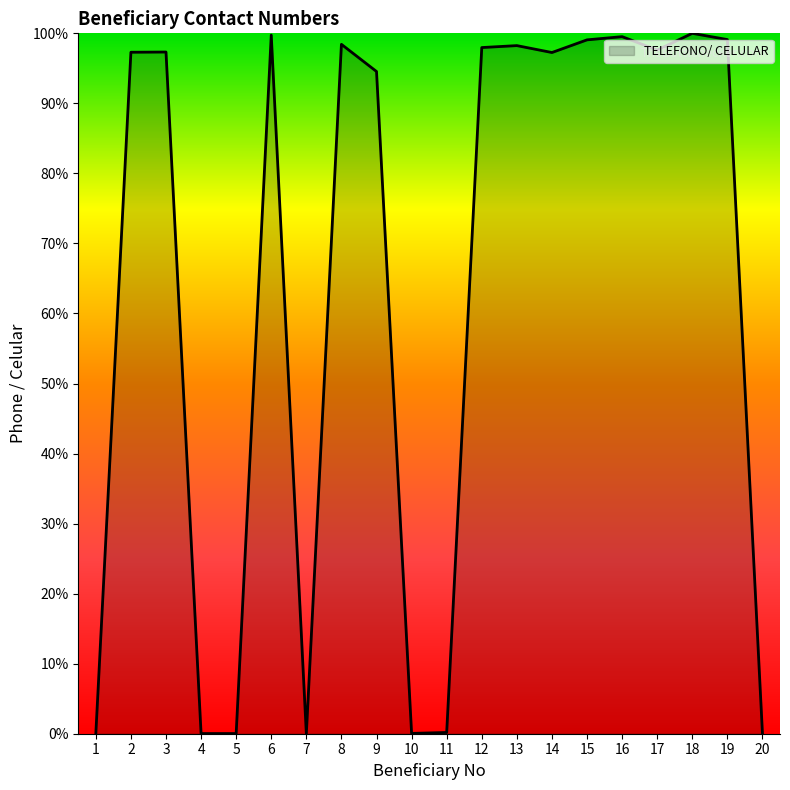

How many lines are shown in the chart?

1